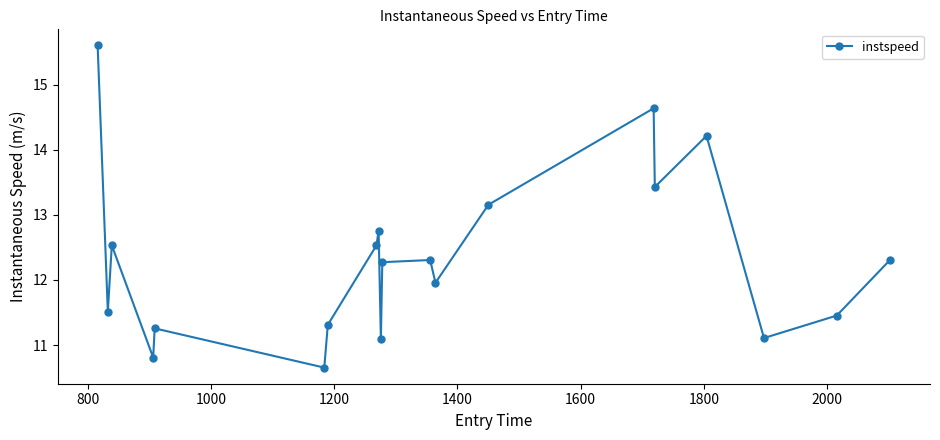

What is the average value?

12.3